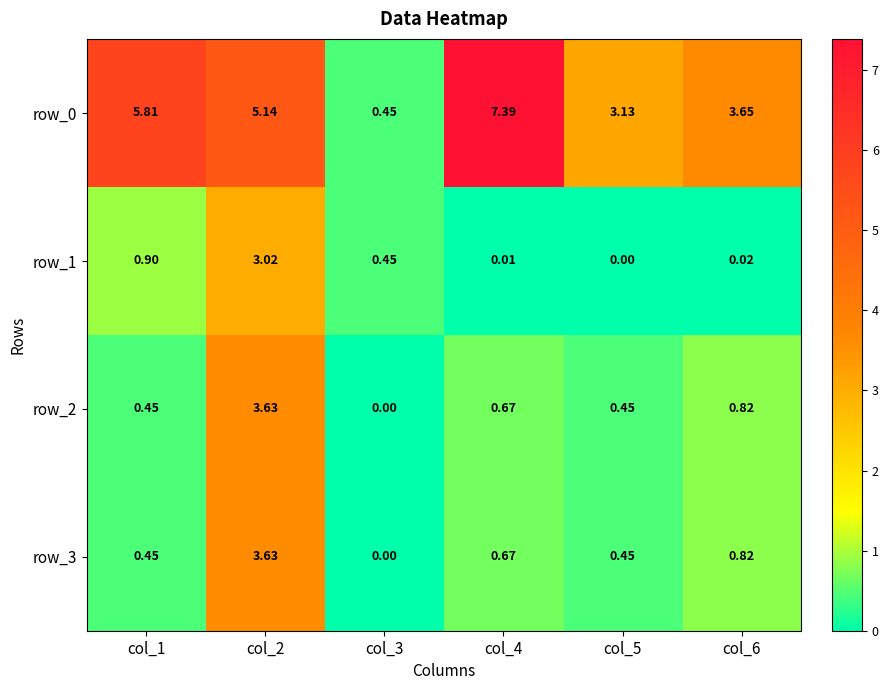

Is the value of row_0 at col_5 greater than the value of row_2 at col_6?

Yes